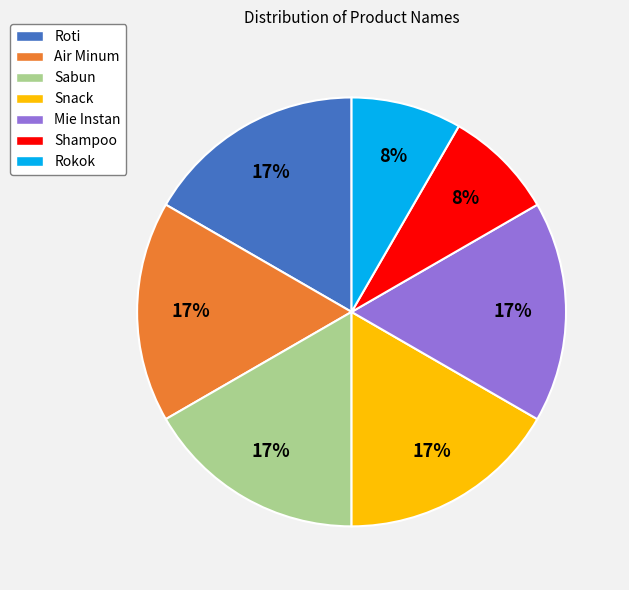

Count the number of slices in the pie.

7